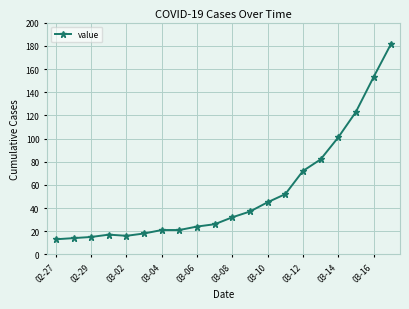

What is the greatest value displayed?

182